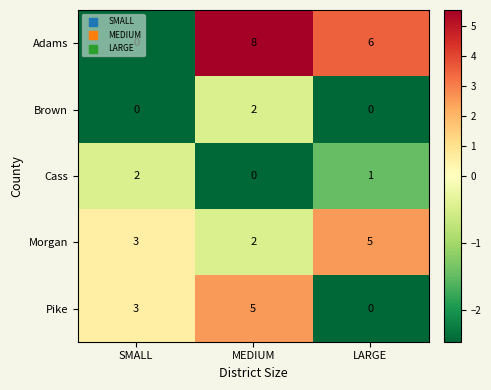

How many Cass values are between 0 and 2?

3